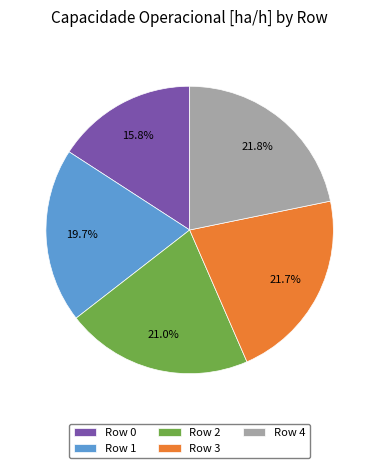

How many slices are in this pie chart?

5